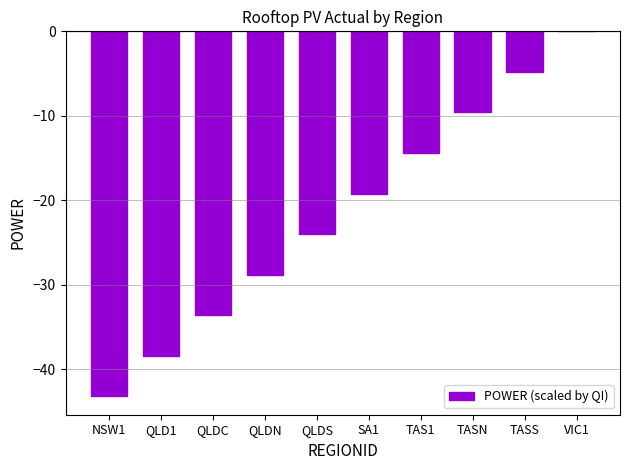

At which label is the value closest to -21?

SA1